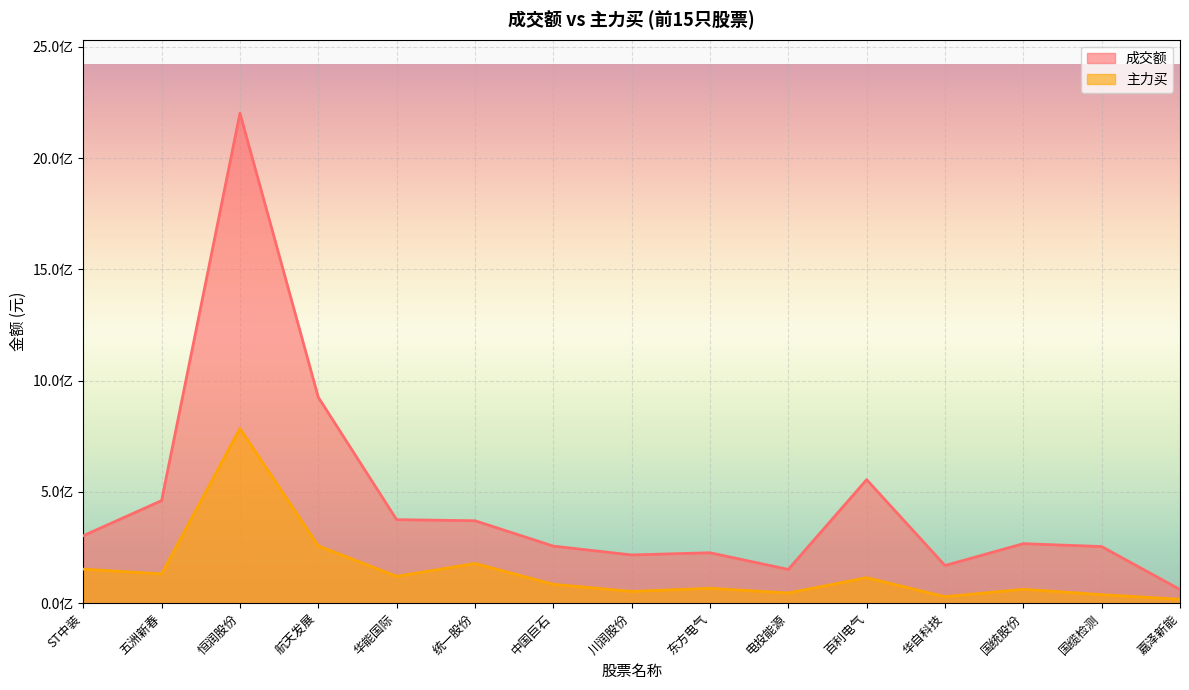

At which category does 成交额 reach its first local peak?

恒润股份